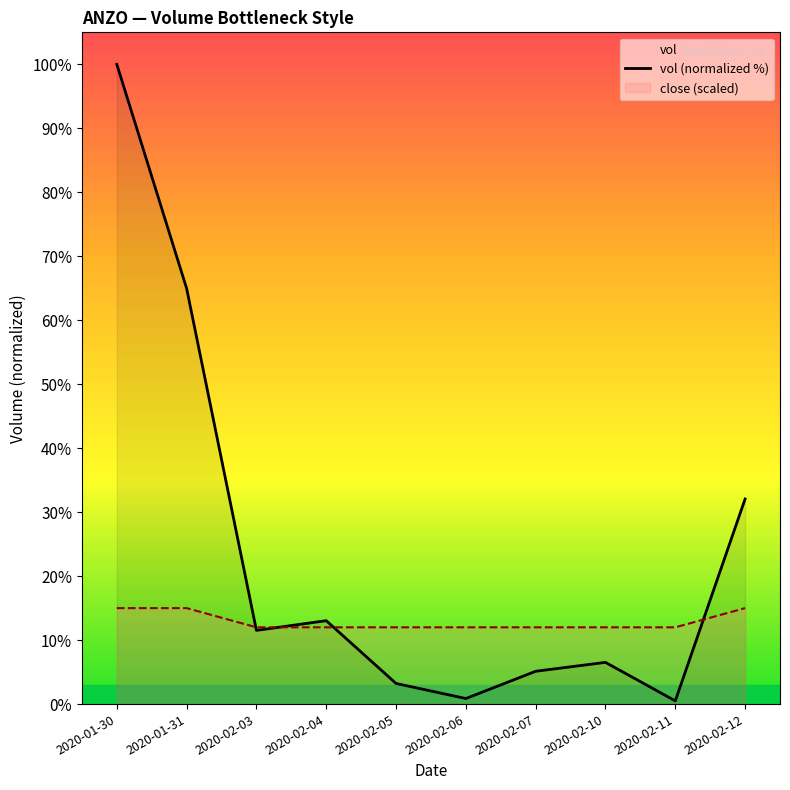

Between 2020-02-06 and 2020-02-12, which is larger?

2020-02-12